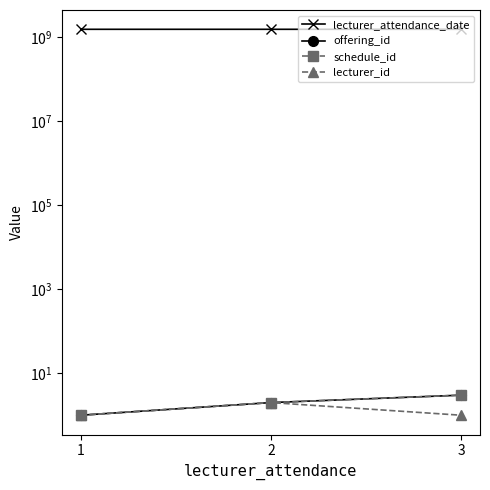

What is the value of the lecturer_attendance_date point at the 2nd from the left?

1518066900